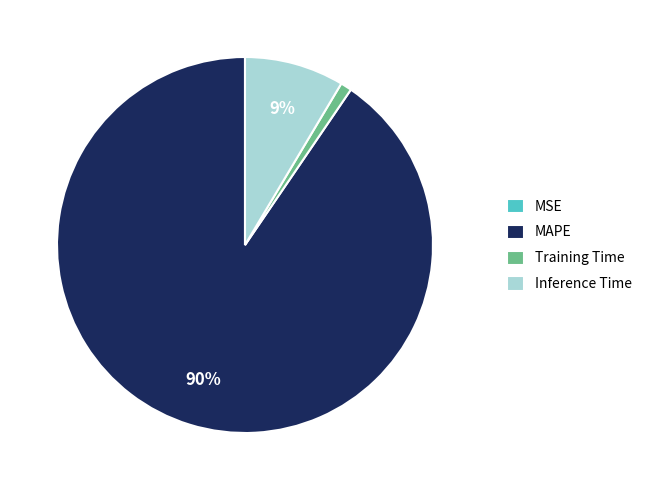

Is it true that MAPE is 80% of the pie?

False